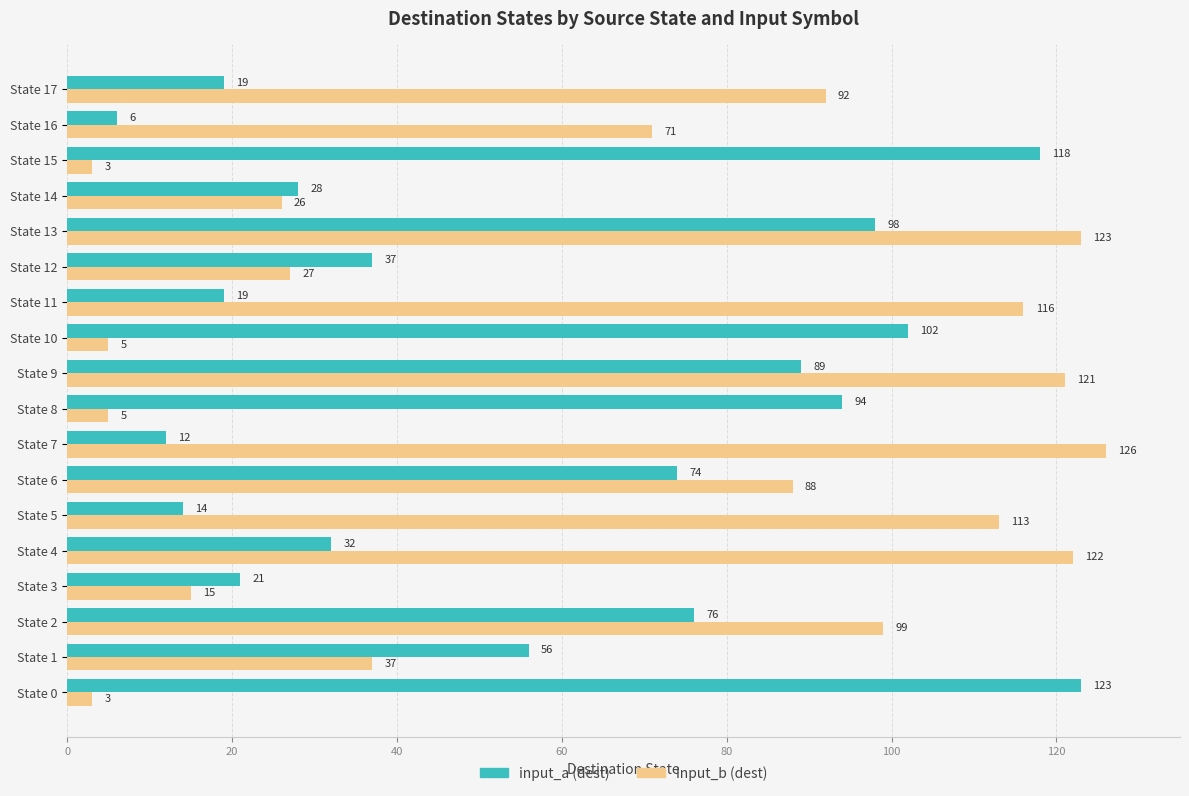

List the series in order of their peak value, lowest first.

input_a (dest), input_b (dest)